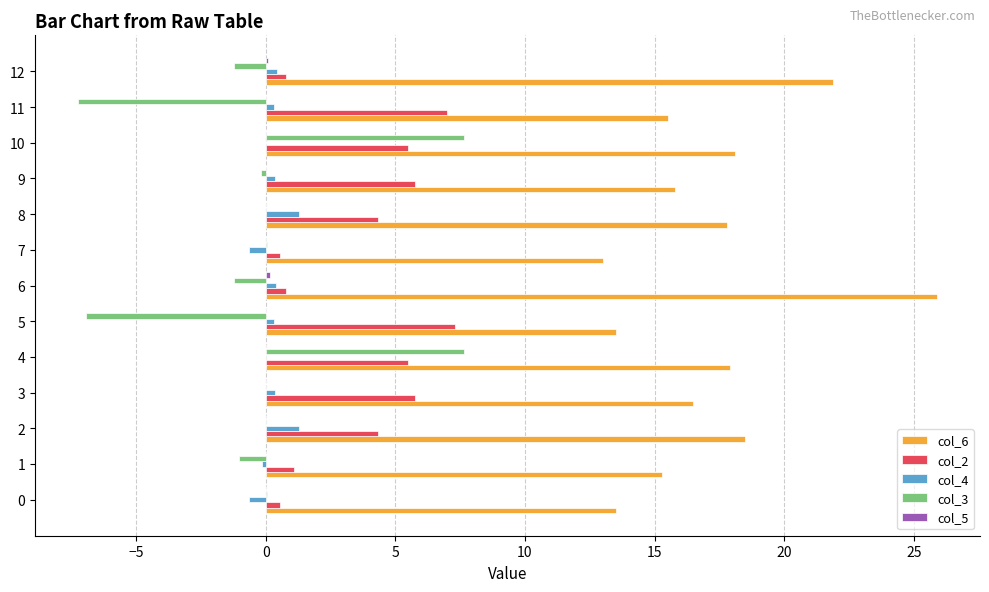

What is the spread (max minus min) of values at 9?

16.0